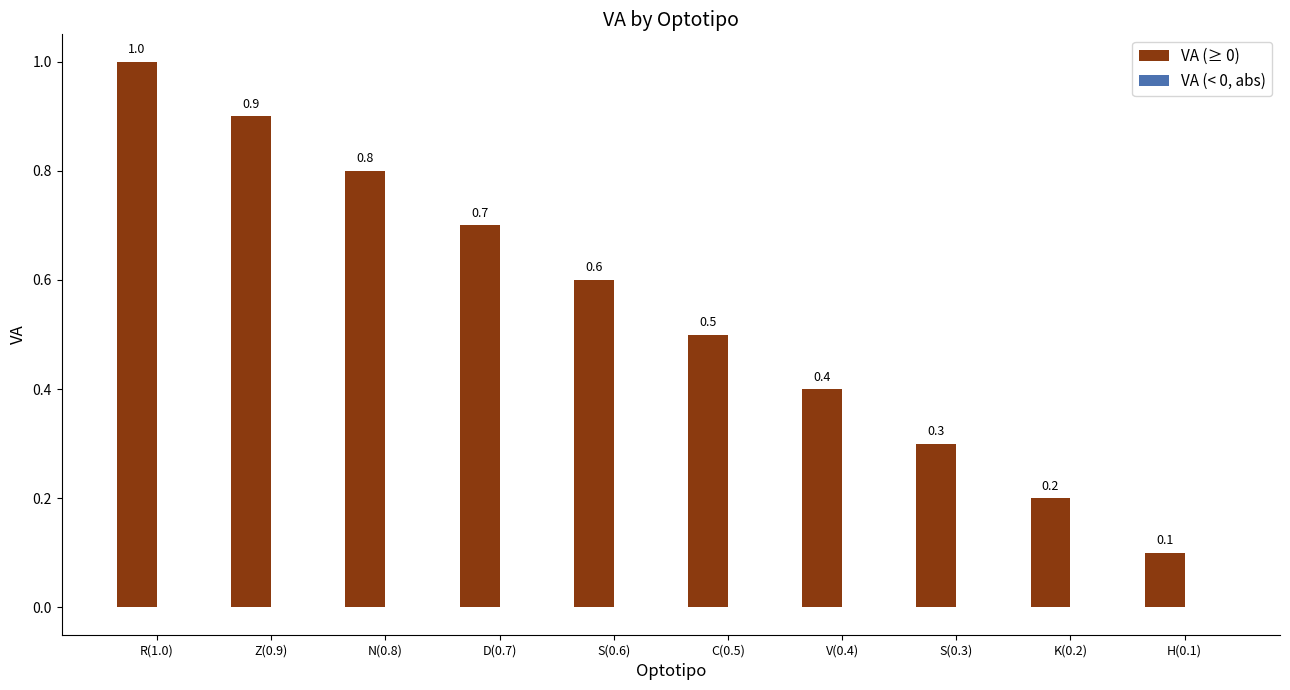

Reading left to right, extract all data points from this chart.

R(1.0)=1.0	Z(0.9)=0.9	N(0.8)=0.8	D(0.7)=0.7	S(0.6)=0.6	C(0.5)=0.5	V(0.4)=0.4	S(0.3)=0.3	K(0.2)=0.2	H(0.1)=0.1